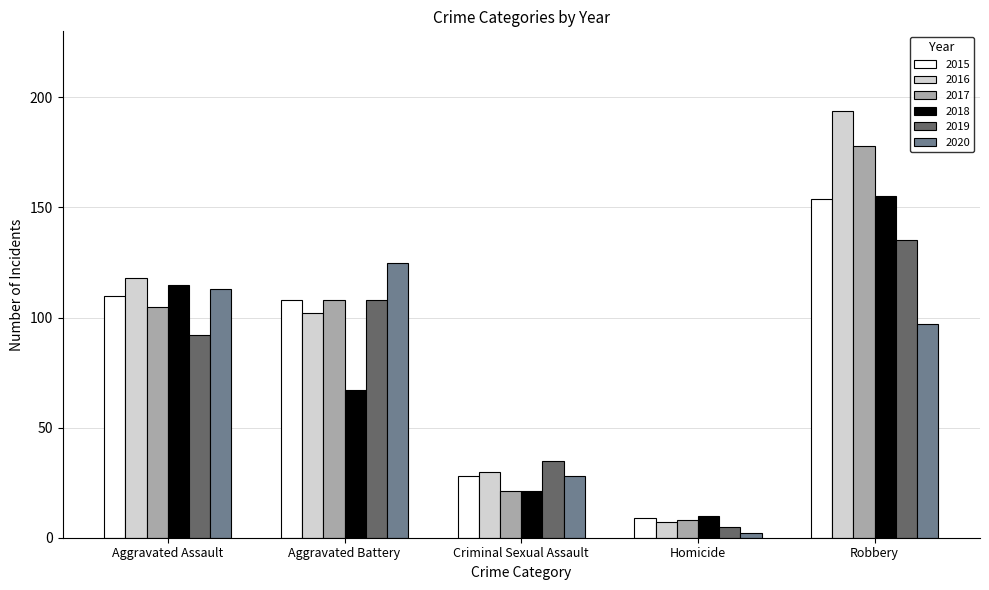

Are the bars grouped side by side (vs. stacked)?

Yes